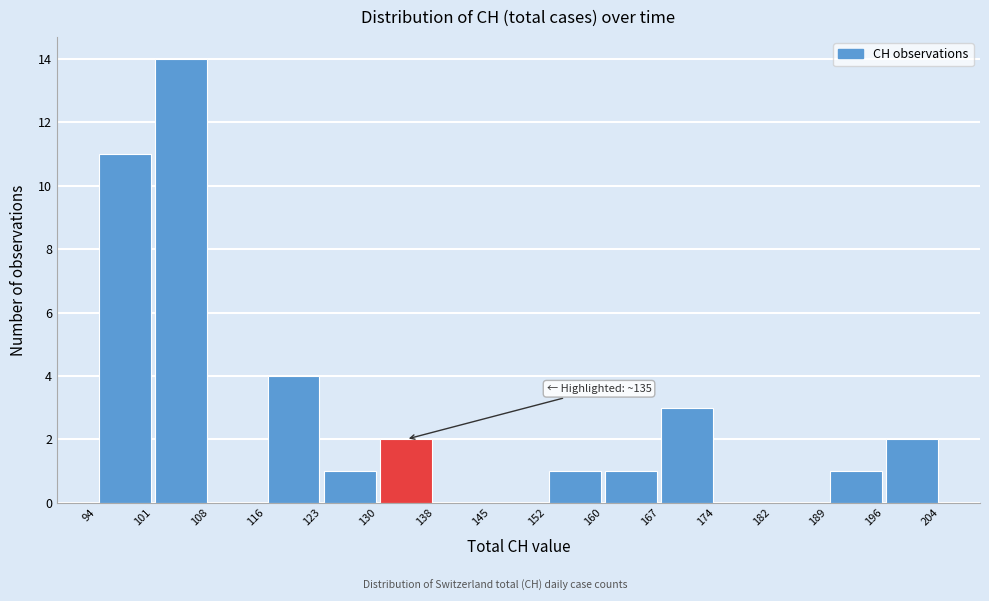

Which range on the x-axis has the tallest bar?

101 to 108